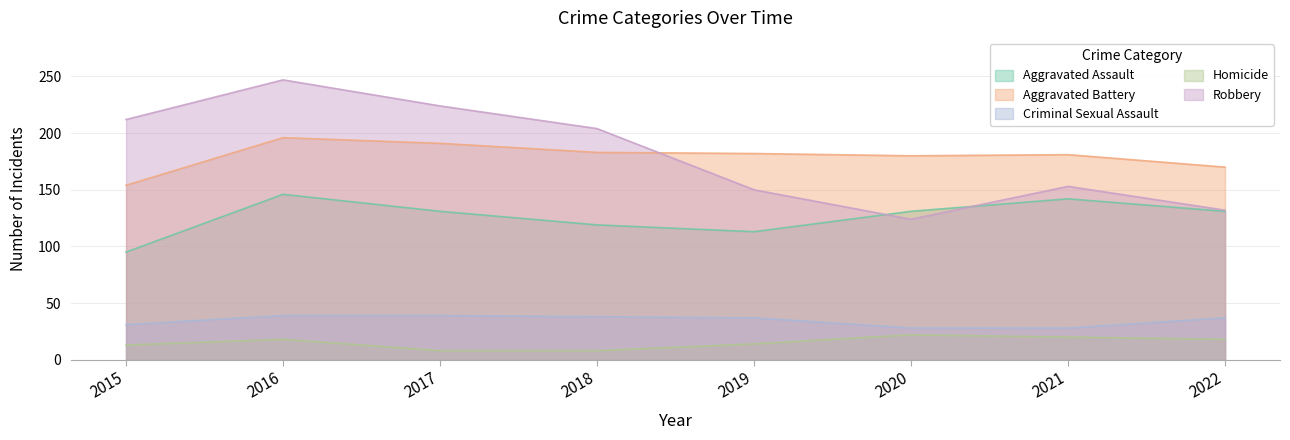

How many values in the Aggravated Battery series exceed 182?

3